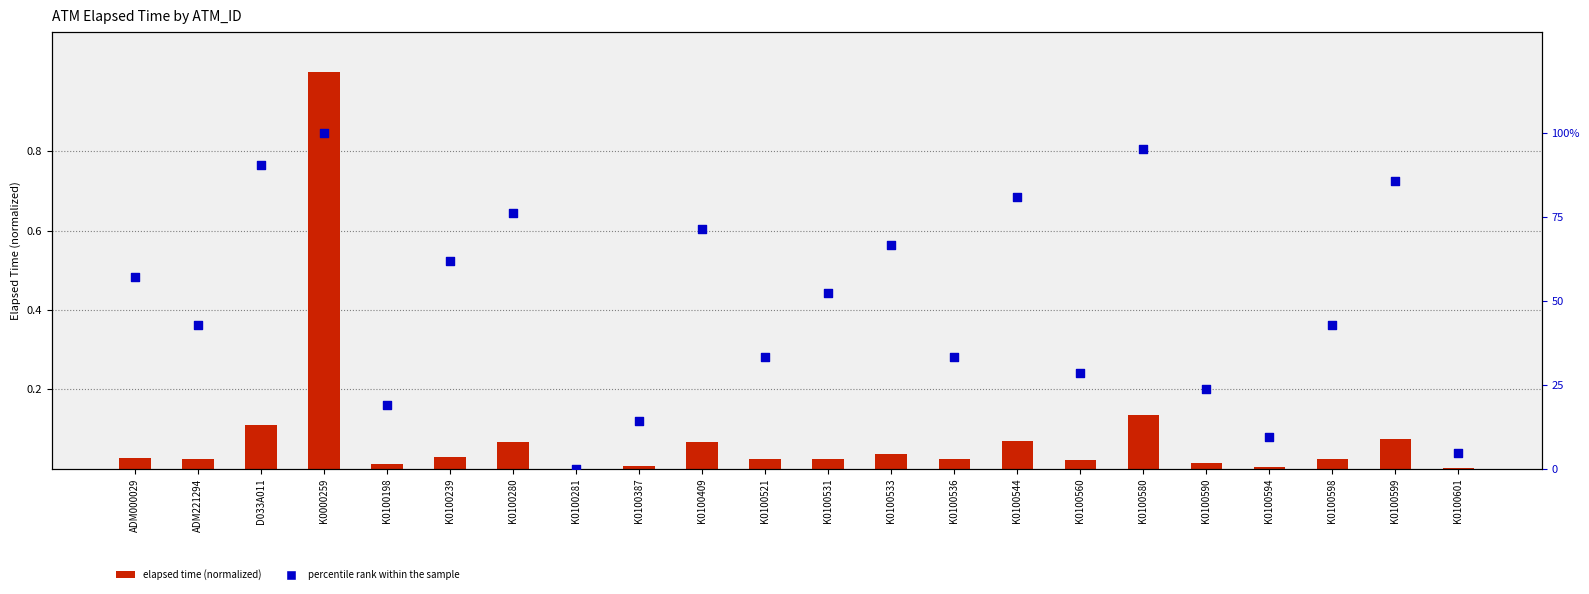

Which series reaches the maximum Y coordinate?

percentile rank within the sample